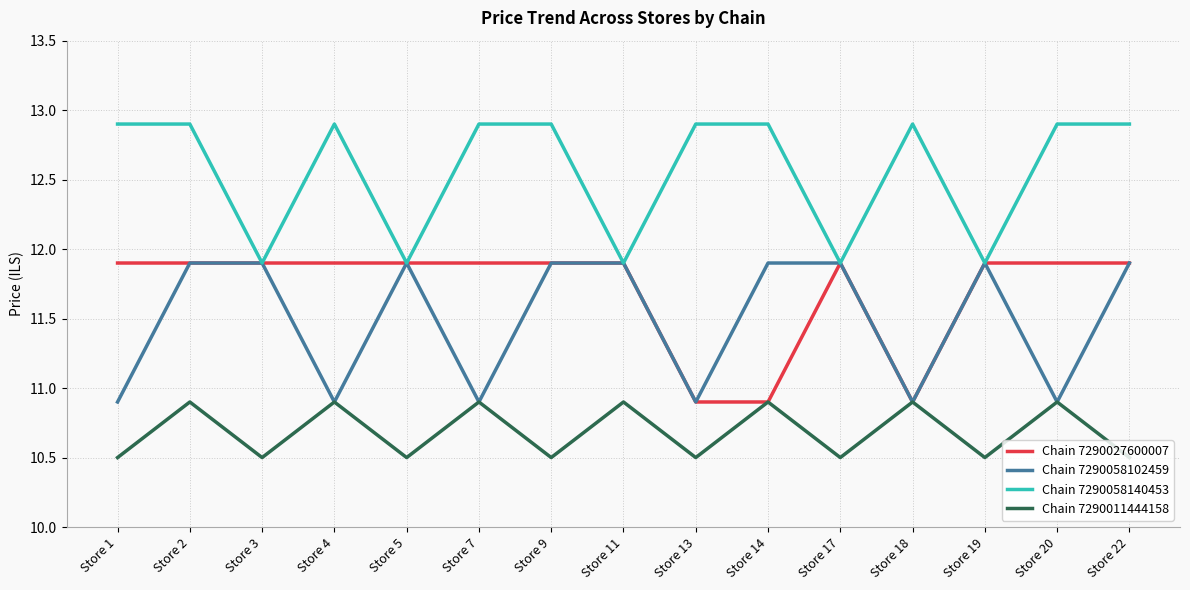

Reading left to right, transcribe all the data shown in this chart.

Chain 7290027600007: 11.9	11.9	11.9	11.9	11.9	11.9	11.9	11.9	10.9	10.9	11.9	10.9	11.9	11.9	11.9
Chain 7290058102459: 10.9	11.9	11.9	10.9	11.9	10.9	11.9	11.9	10.9	11.9	11.9	10.9	11.9	10.9	11.9
Chain 7290058140453: 12.9	12.9	11.9	12.9	11.9	12.9	12.9	11.9	12.9	12.9	11.9	12.9	11.9	12.9	12.9
Chain 7290011444158: 10.5	10.9	10.5	10.9	10.5	10.9	10.5	10.9	10.5	10.9	10.5	10.9	10.5	10.9	10.5